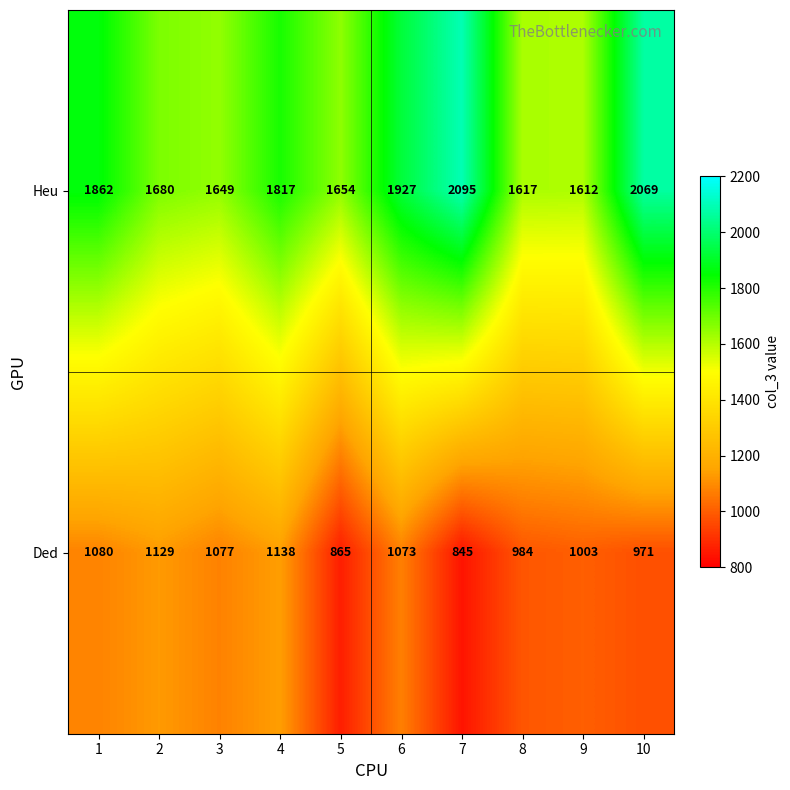

What is the spread (max minus min) of values at 9?

609